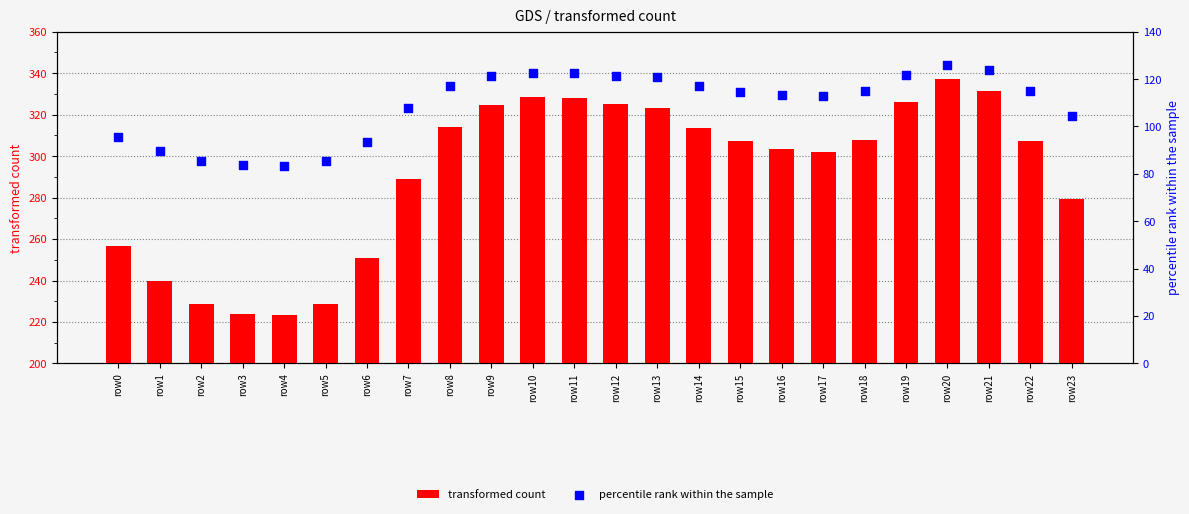

Is the value of transformed count at row15 greater than the value of percentile rank within the sample at row7?

Yes